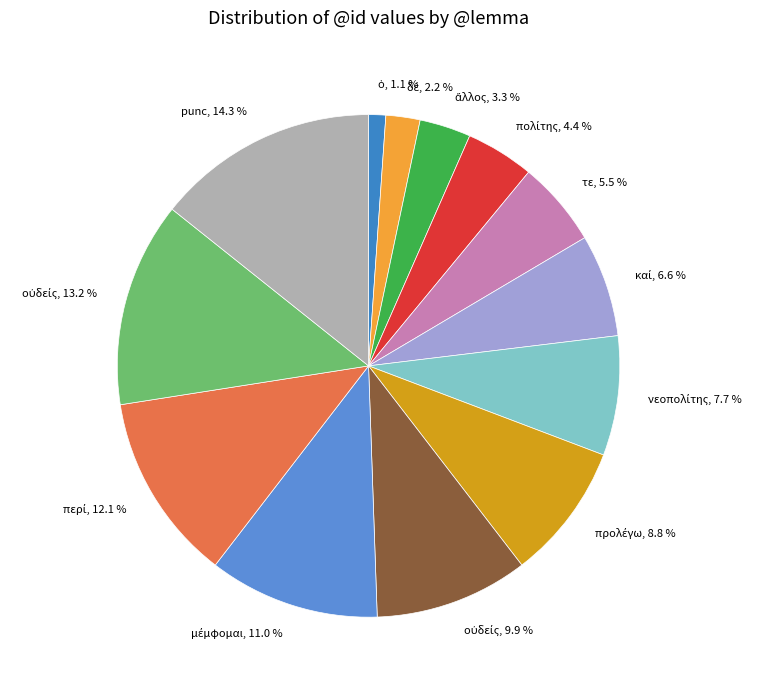

Count the number of slices in the pie.

13